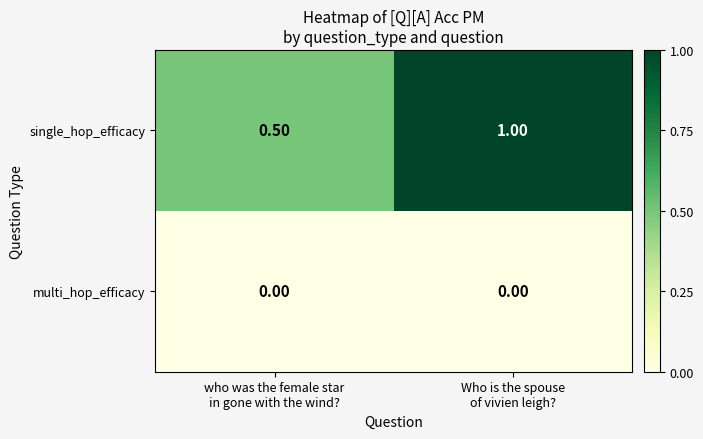

What is the difference between the maximum and minimum values in the single_hop_efficacy series?

0.5